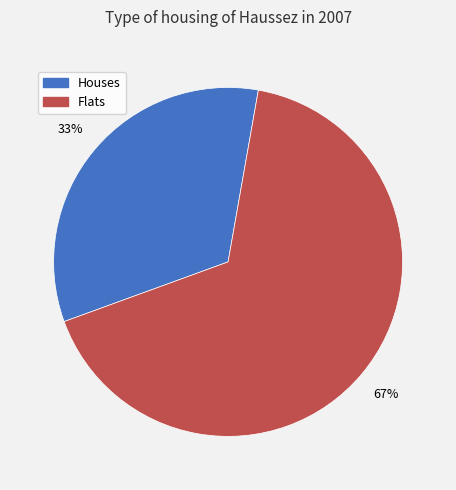

Is there a majority slice in this chart?

Yes